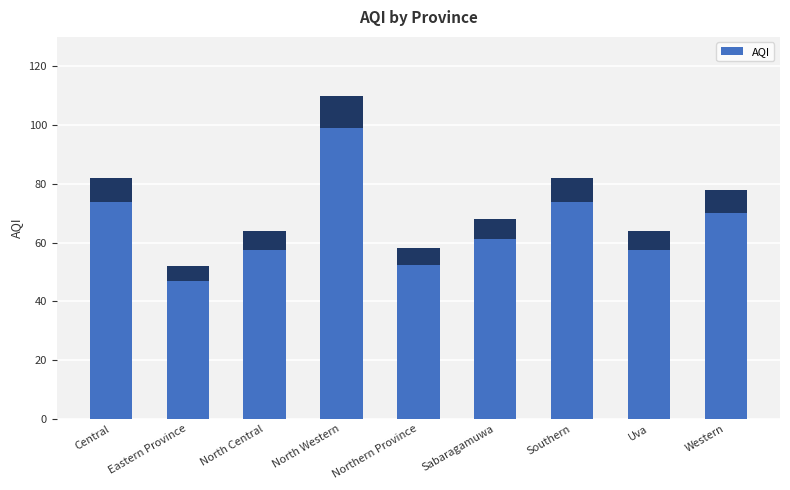

Count the number of data series in this chart.

1